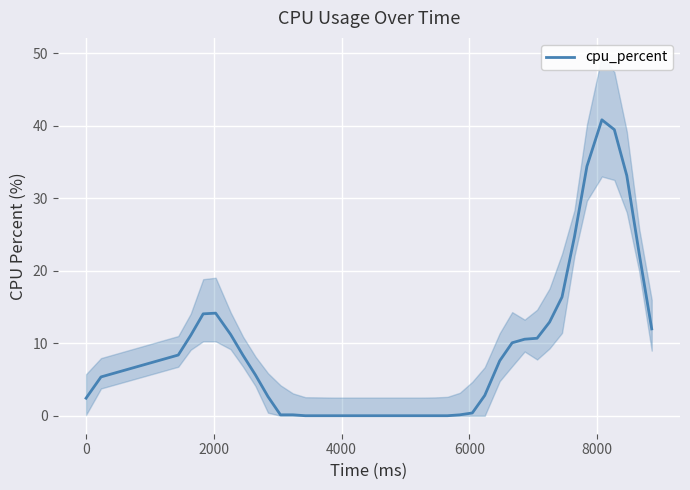

Does the chart display data point markers on the line(s)?

No